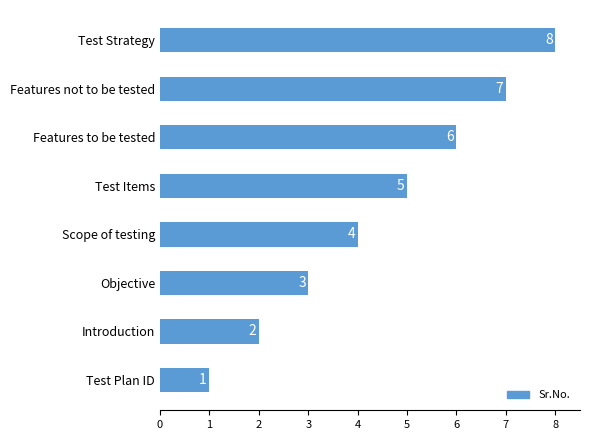

What is the greatest value displayed?

8